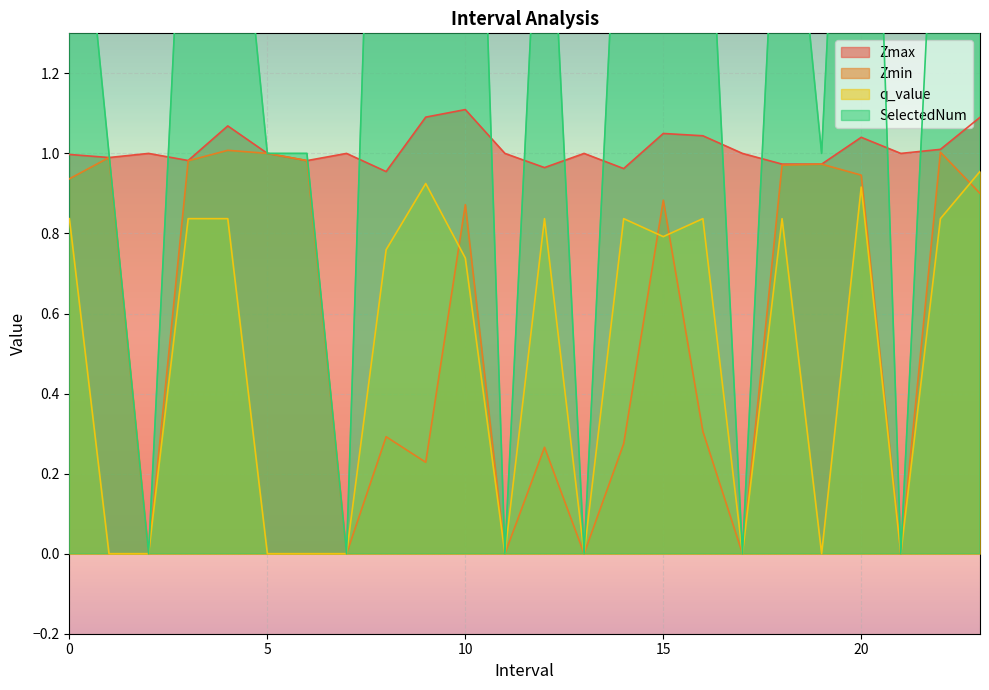

Reading left to right, list all the values displayed in this chart.

Zmax: 0.0=1.0	1.0=1.0	2.0=1.0	3.0=1.0	4.0=1.1	5.0=1.0	6.0=1.0	7.0=1.0	8.0=1.0	9.0=1.1	10.0=1.1	11.0=1.0	12.0=1.0	13.0=1.0	14.0=1.0	15.0=1.0	16.0=1.0	17.0=1.0	18.0=1.0	19.0=1.0	20.0=1.0	21.0=1.0	22.0=1.0	23.0=1.1
Zmin: 0.0=0.9	1.0=1.0	2.0=0.0	3.0=1.0	4.0=1.0	5.0=1.0	6.0=1.0	7.0=0.0	8.0=0.3	9.0=0.2	10.0=0.9	11.0=0.0	12.0=0.3	13.0=0.0	14.0=0.3	15.0=0.9	16.0=0.3	17.0=0.0	18.0=1.0	19.0=1.0	20.0=0.9	21.0=0.0	22.0=1.0	23.0=0.9
q_value: 0.0=0.8	1.0=0.0	2.0=0.0	3.0=0.8	4.0=0.8	5.0=0.0	6.0=0.0	7.0=0.0	8.0=0.8	9.0=0.9	10.0=0.7	11.0=0.0	12.0=0.8	13.0=0.0	14.0=0.8	15.0=0.8	16.0=0.8	17.0=0.0	18.0=0.8	19.0=0.0	20.0=0.9	21.0=0.0	22.0=0.8	23.0=1.0
SelectedNum: 0.0=2.0	1.0=1.0	2.0=0.0	3.0=2.0	4.0=2.0	5.0=1.0	6.0=1.0	7.0=0.0	8.0=3.0	9.0=5.0	10.0=3.0	11.0=0.0	12.0=2.0	13.0=0.0	14.0=2.0	15.0=3.0	16.0=2.0	17.0=0.0	18.0=2.0	19.0=1.0	20.0=3.0	21.0=0.0	22.0=2.0	23.0=4.0